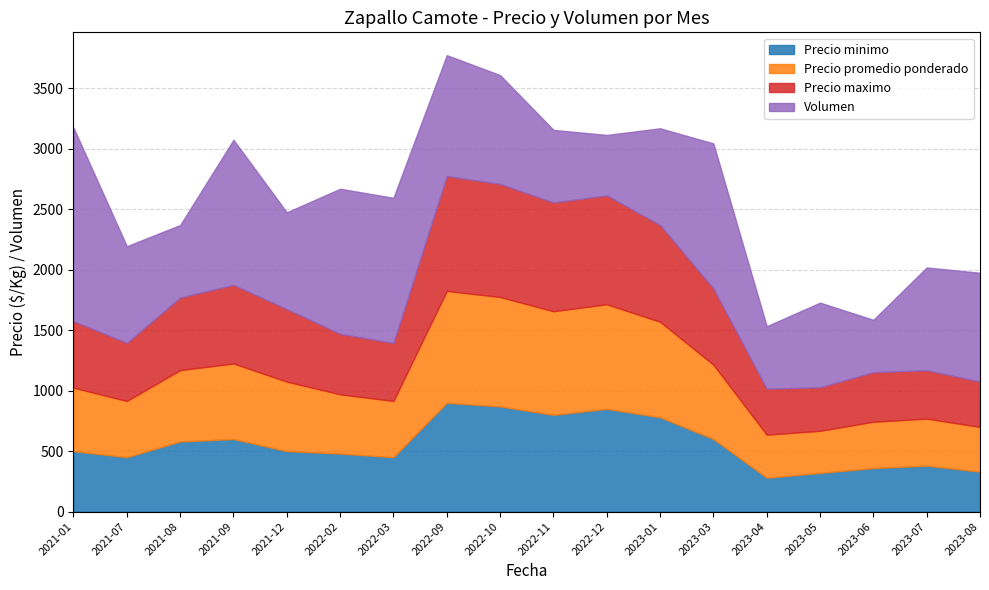

What is the label of the 6th point from the right?

2023-03